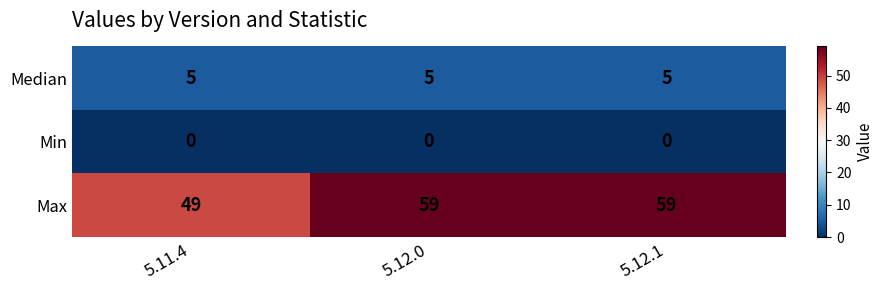

At 5.12.0, list the series in order from largest to smallest.

Max, Median, Min